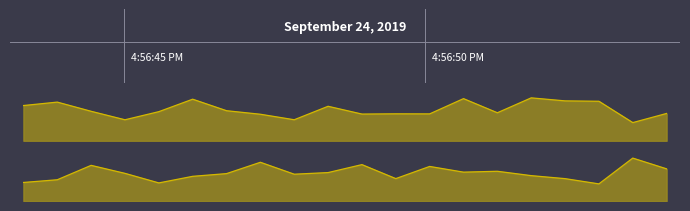

How many interior local valleys does the x1_x2_x3_line series have?

6